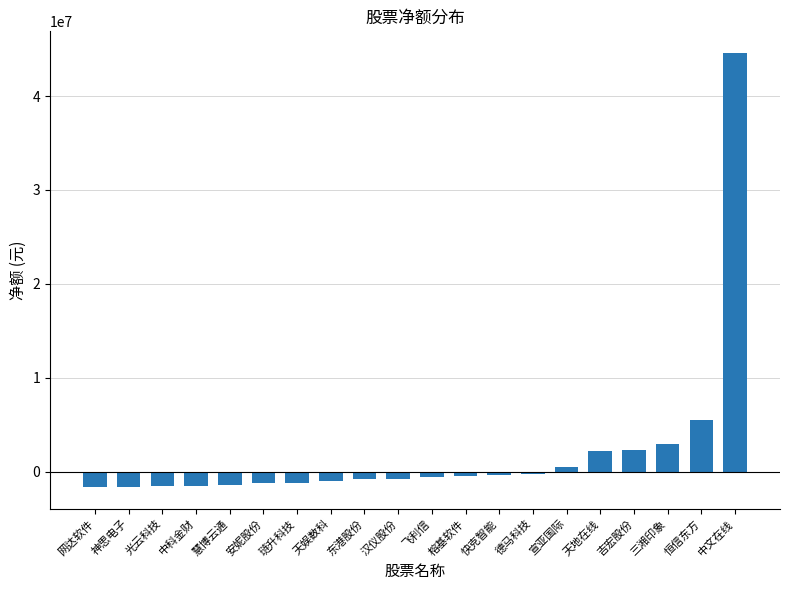

What is the label of the 3rd bar from the right?

三湘印象